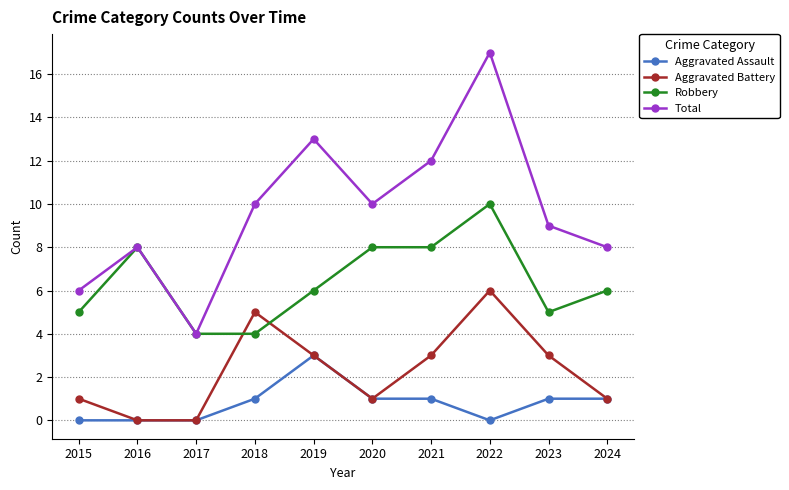

What is the greatest value displayed?

17